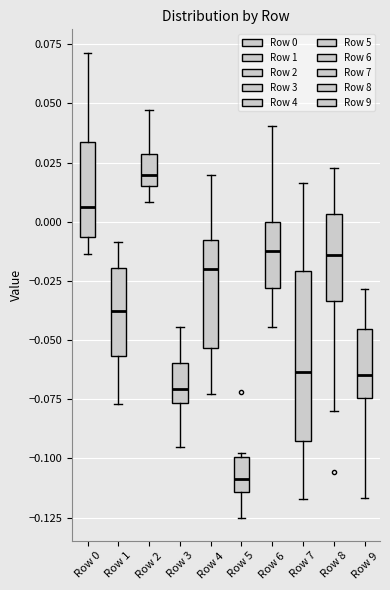

Where is the lower edge of the box for Row 5 on the y-axis? The values are not printed on the chart, so give them approximately, as read against the axis.

-0.115